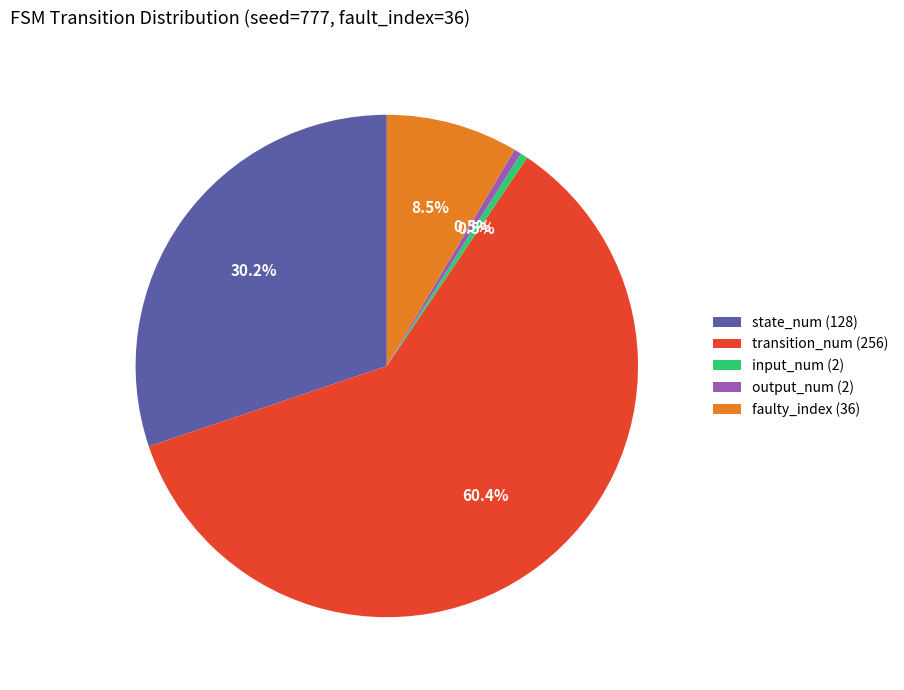

Which slice is the largest?

transition_num (256)